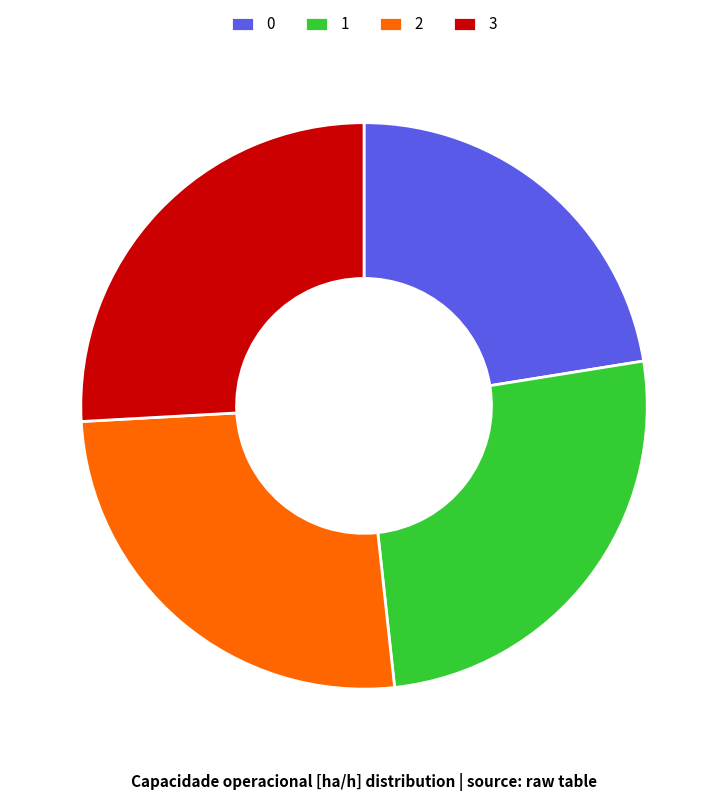

Count the number of slices in the pie.

4